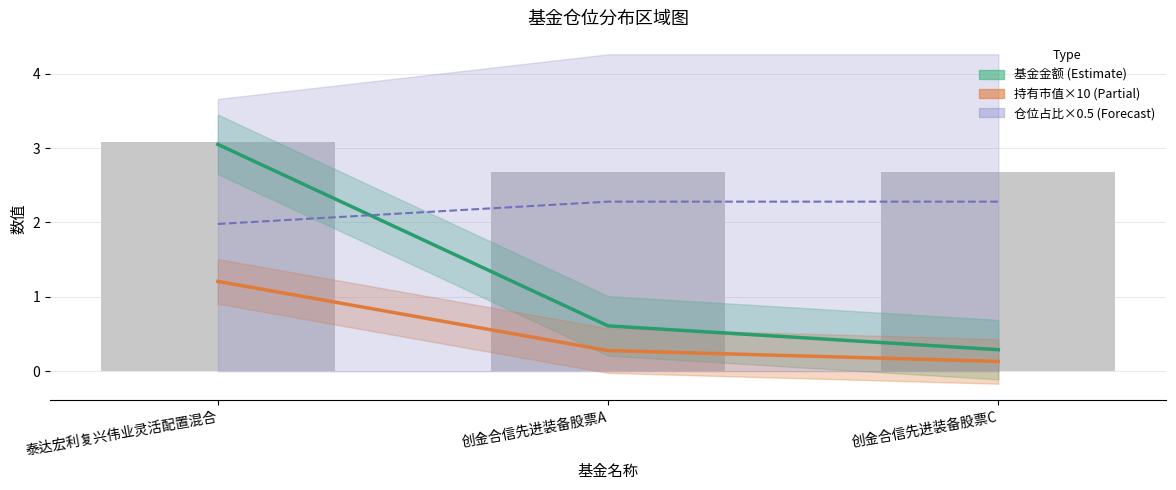

What is the maximum value shown in the chart?

3.1